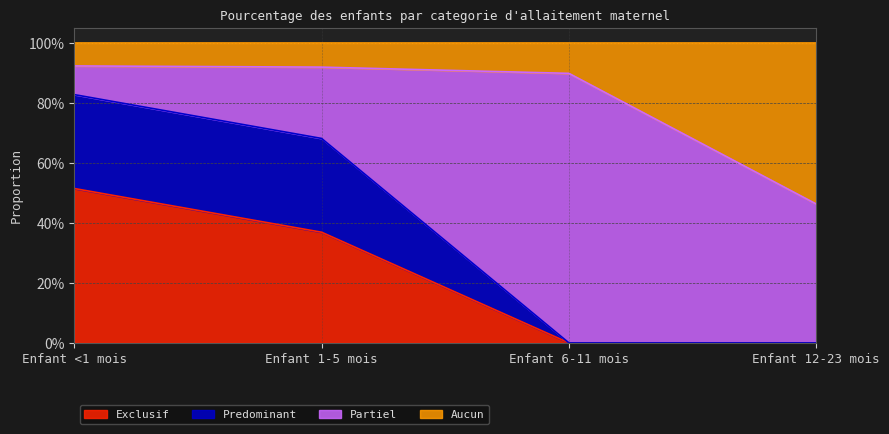

Does the chart have visible grid lines?

Yes